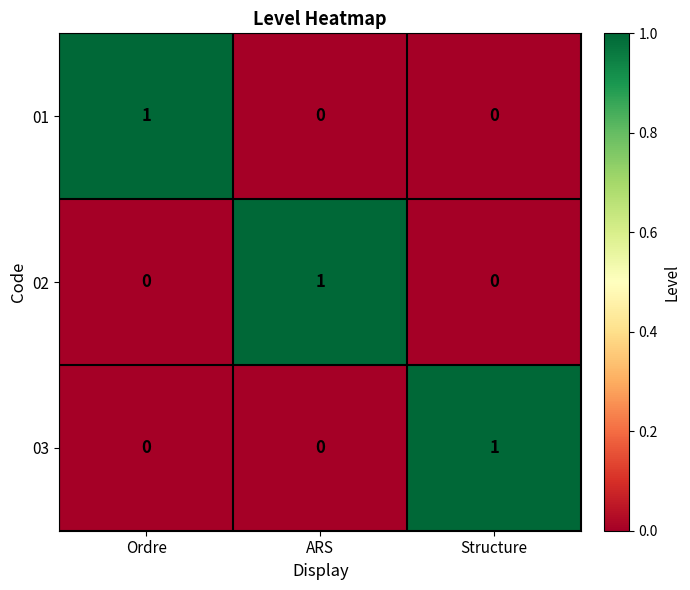

True or false: 03 has a value of 0 at ARS.

True